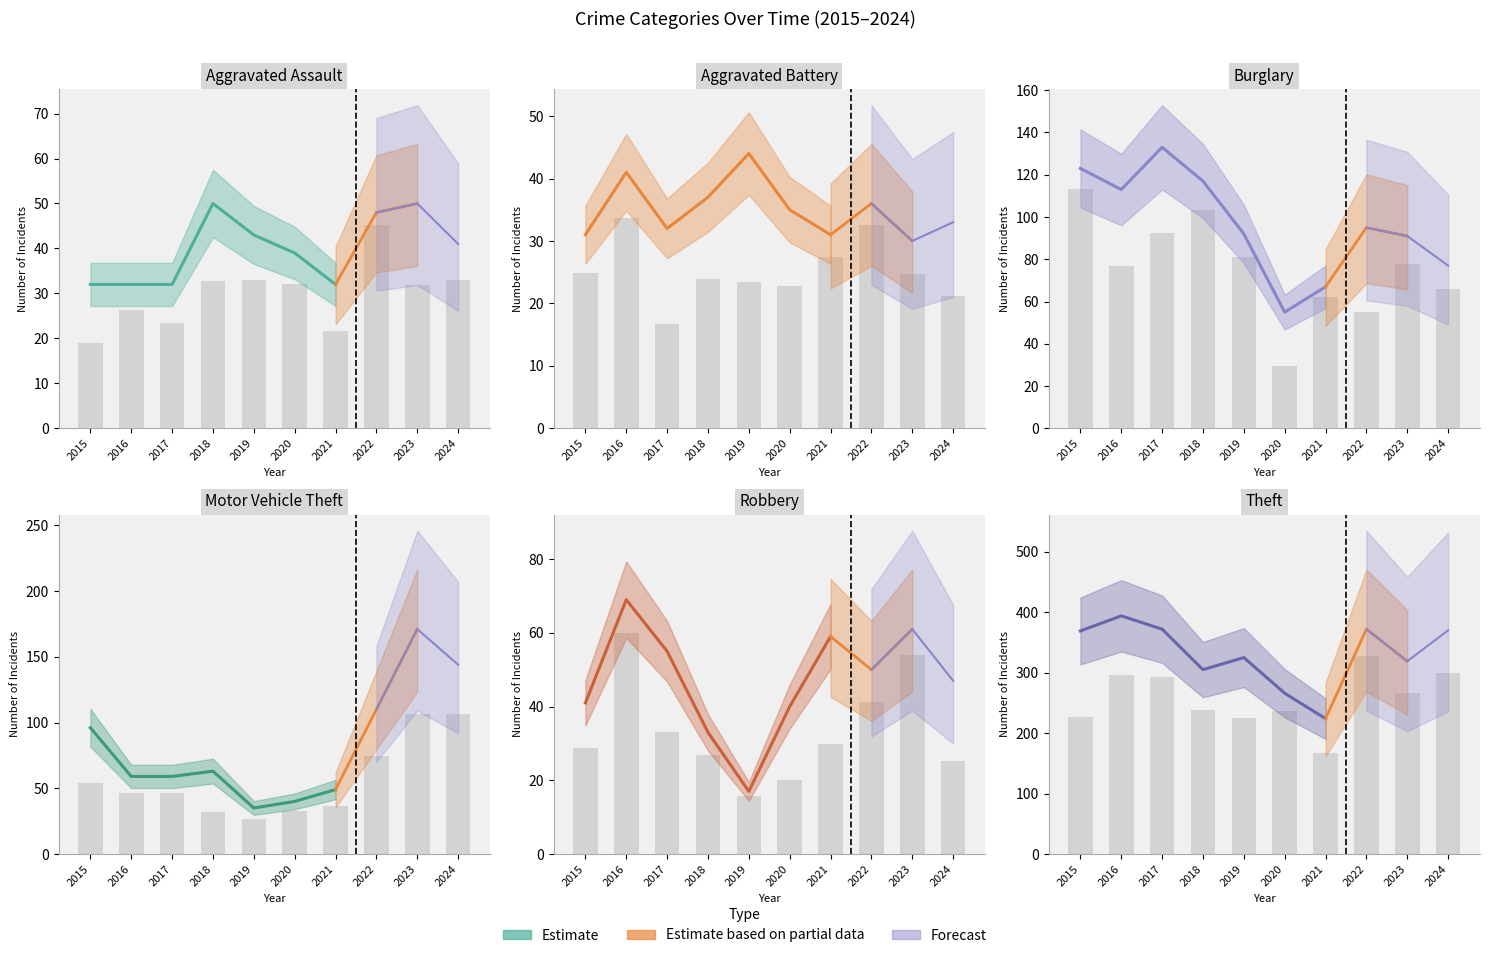

Is it true that Aggravated Battery equals 32 at 2017?

True